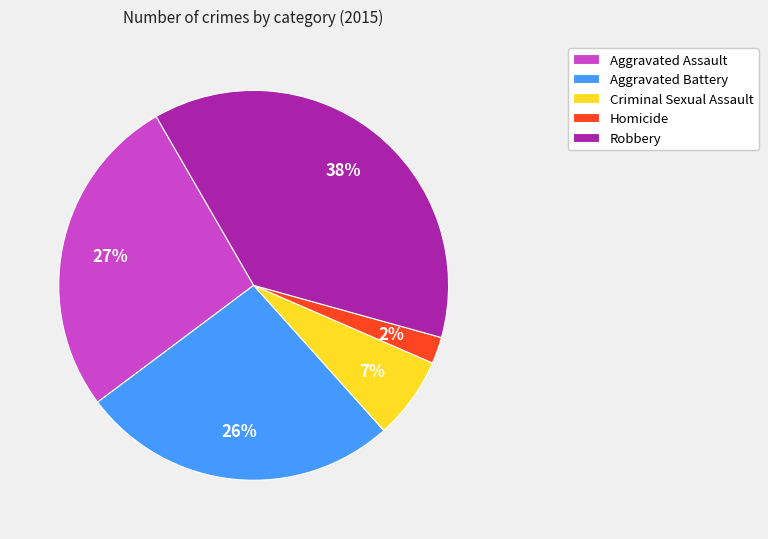

To the nearest percent, what is the average slice percentage?

20%